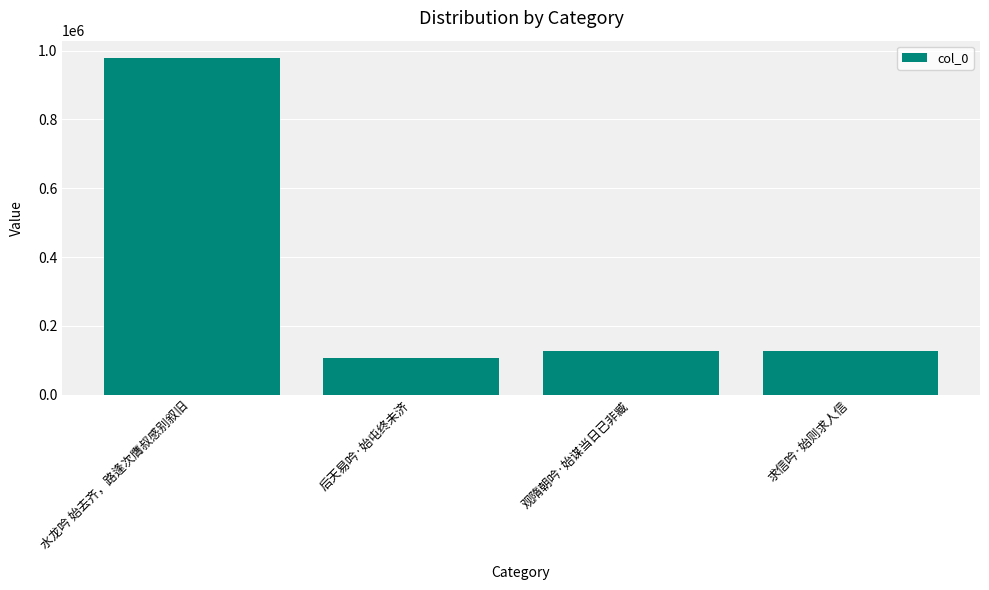

Count the number of data series in this chart.

1